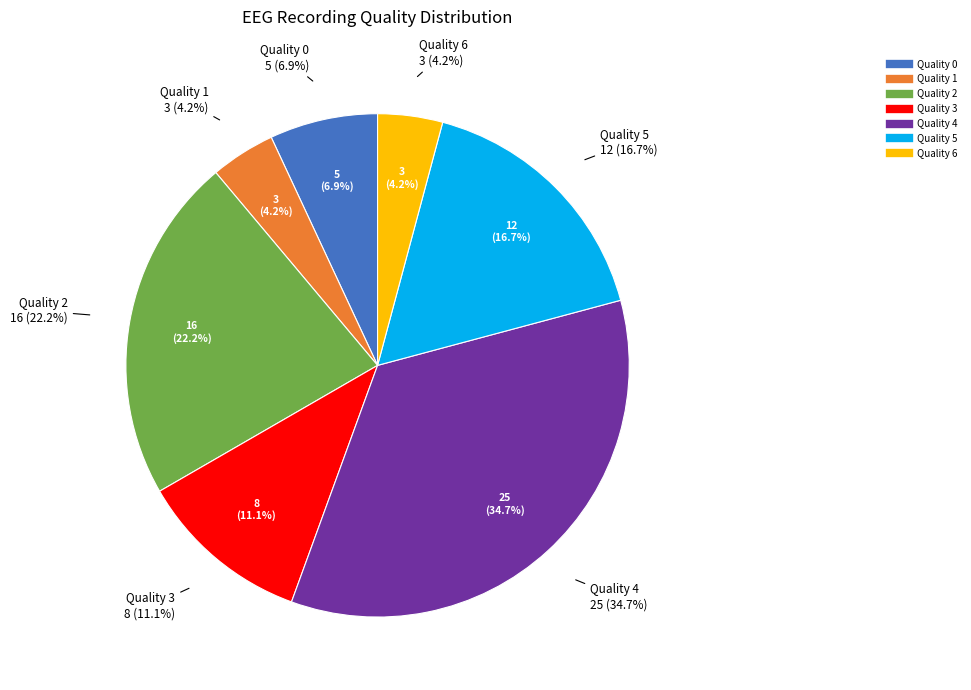

Combined, what portion of the pie is Quality 5 and Quality 6?

20.8%